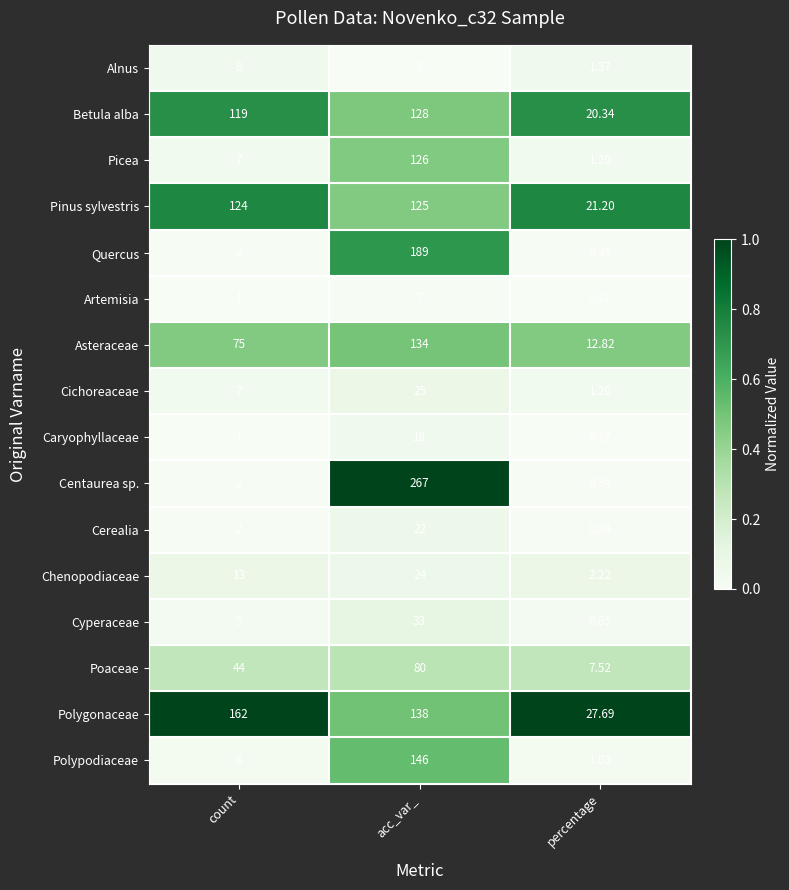

At which label does Chenopodiaceae reach its minimum?

percentage